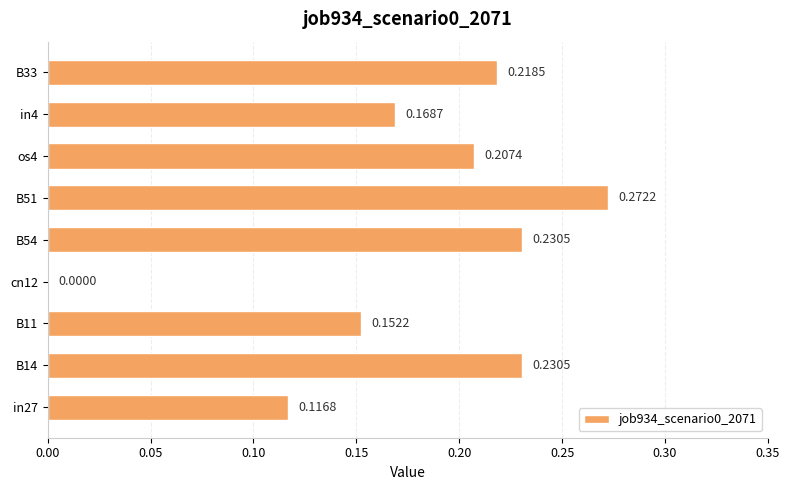

What is the sum of all values?

1.6